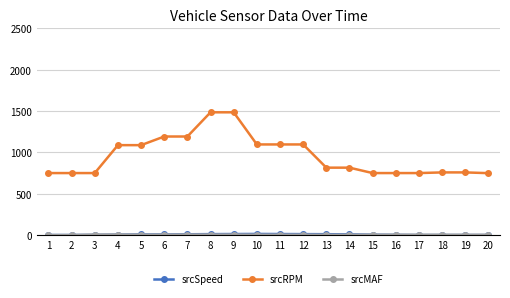

What is the highest value of the srcRPM series?

1485.5